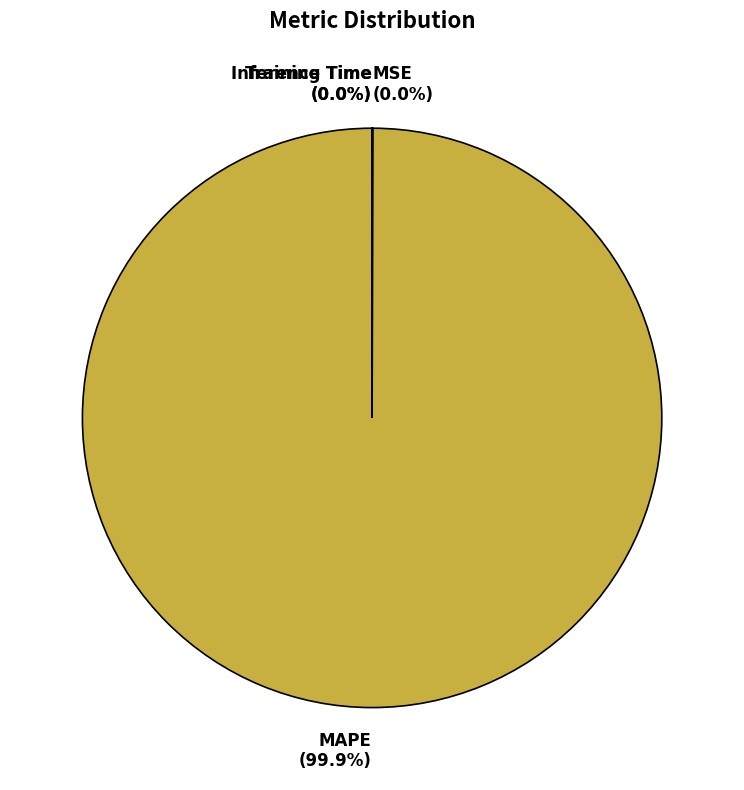

Which category accounts for the majority?

MAPE